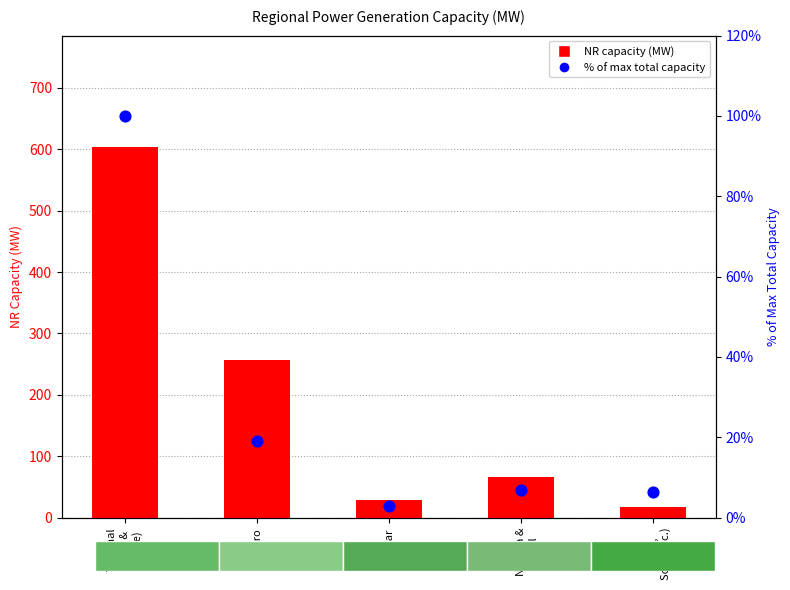

At which category is the sum across all series the highest?

Thermal
(Coal &
Lignite)